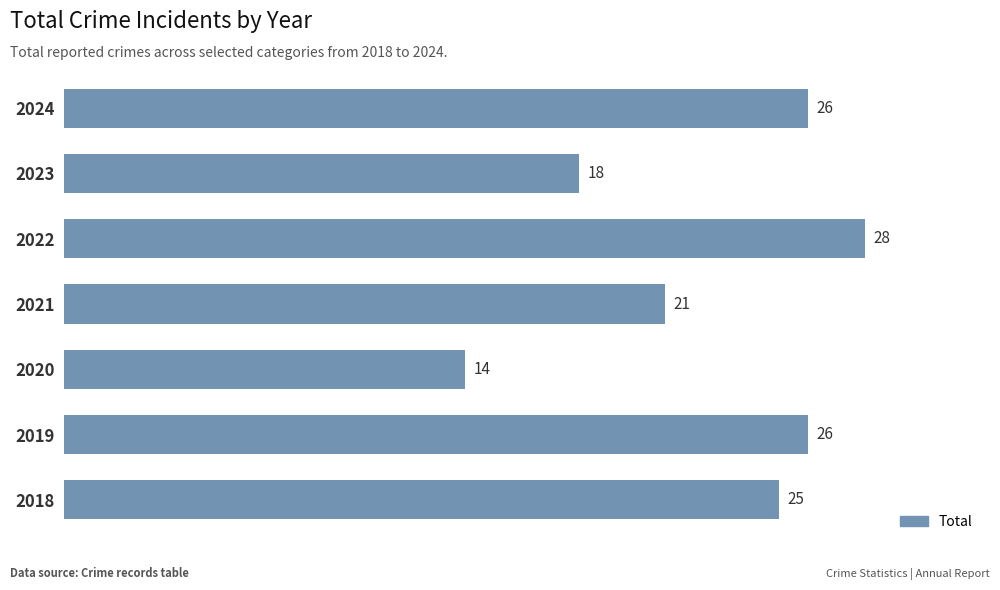

What is the change in value from 2021 to 2022?

+7